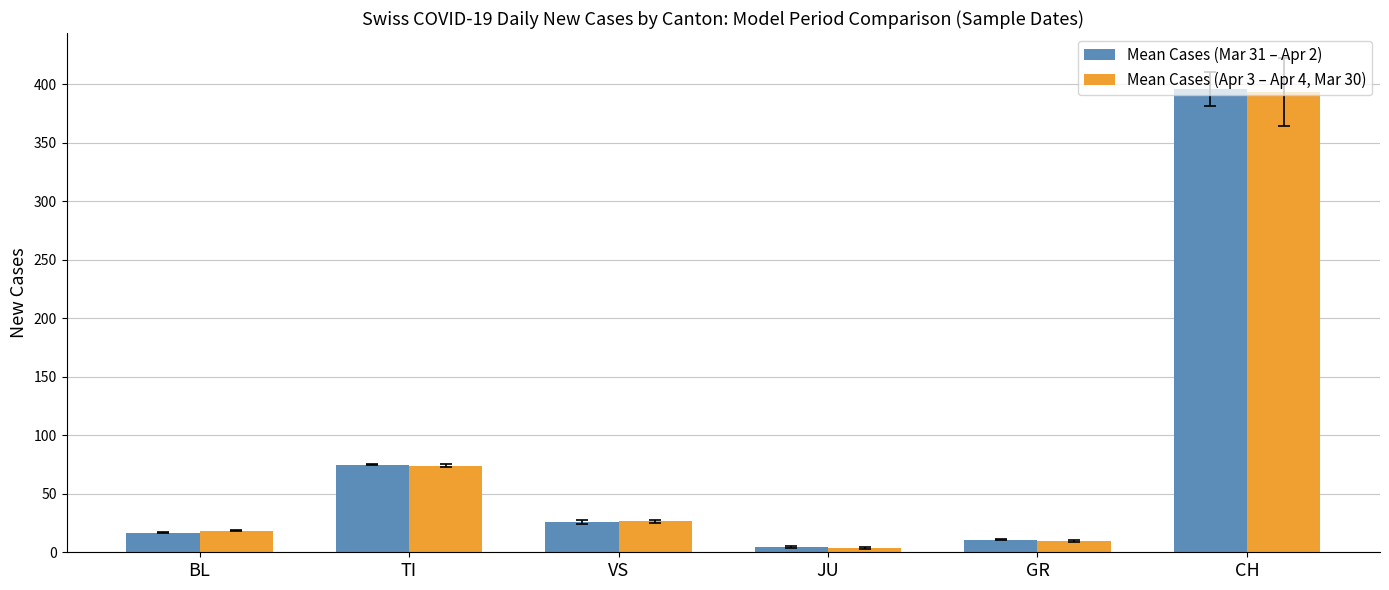

What position from the right is TI?

5